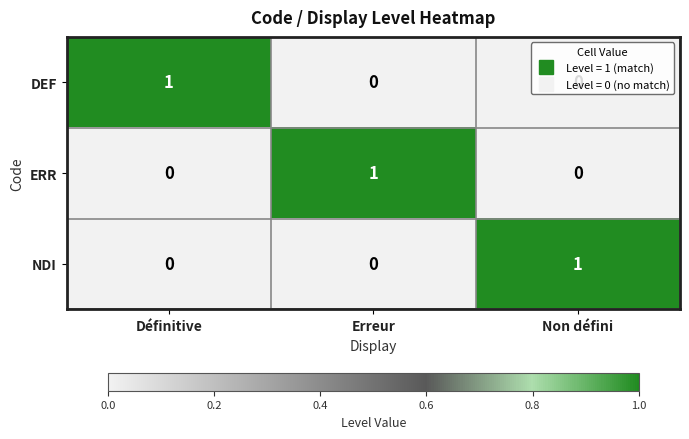

The NDI series shows -1 at Erreur. True or false?

False